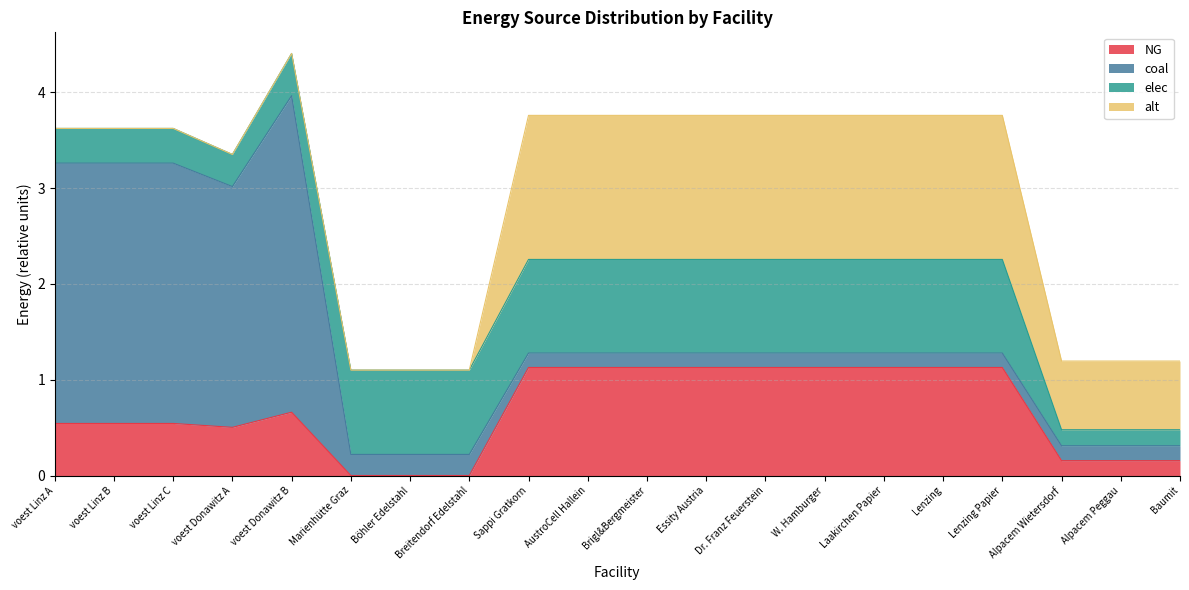

What is the difference between the maximum and second lowest values in the elec series?

0.8